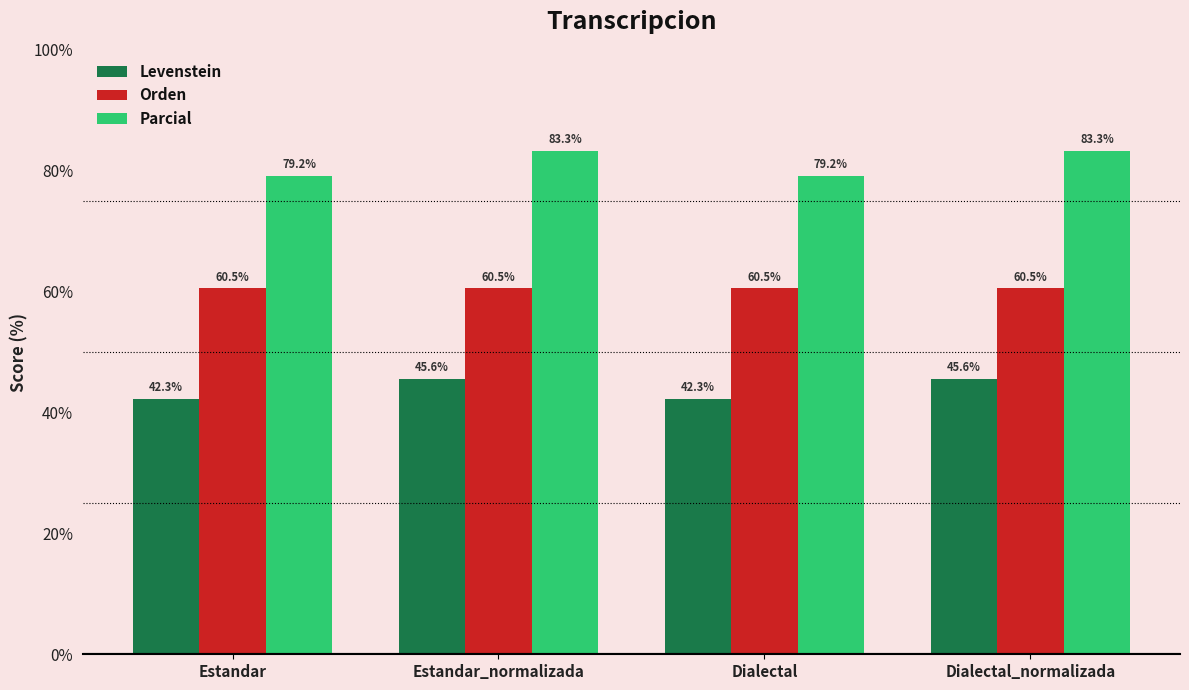

Where does the Levenstein series first go above 45?

Estandar_normalizada